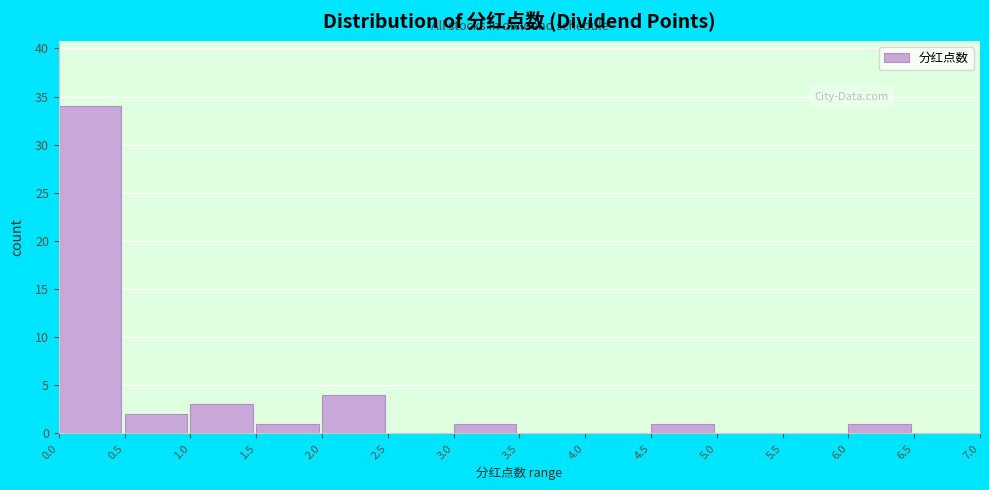

Reading left to right, transcribe this chart: for each bar, give the range it covers on the x-axis and its height. The values are not printed on the chart, so give them approximately, as read against the axis.

0.0 to 0.5: 34
0.5 to 1.0: 2
1.0 to 1.5: 3
1.5 to 2.0: 1
2.0 to 2.5: 4
2.5 to 3.0: 0
3.0 to 3.5: 1
3.5 to 4.0: 0
4.0 to 4.5: 0
4.5 to 5.0: 1
5.0 to 5.5: 0
5.5 to 6.0: 0
6.0 to 6.5: 1
6.5 to 7.0: 0